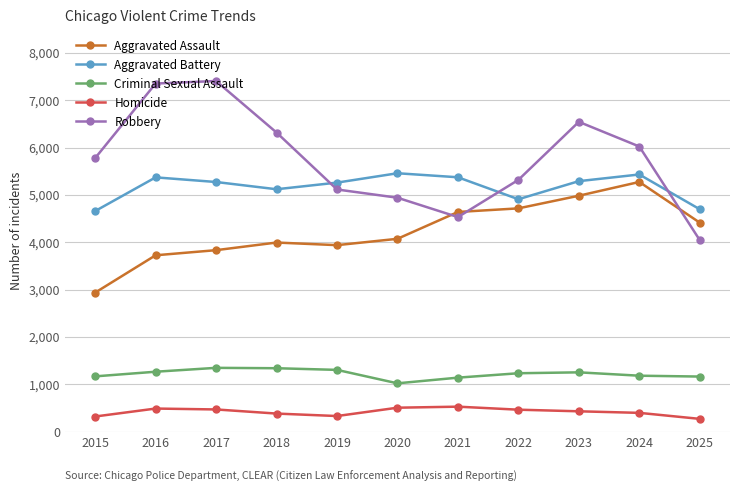

What is the sum of the Robbery values at 2019 and 2025?

9160